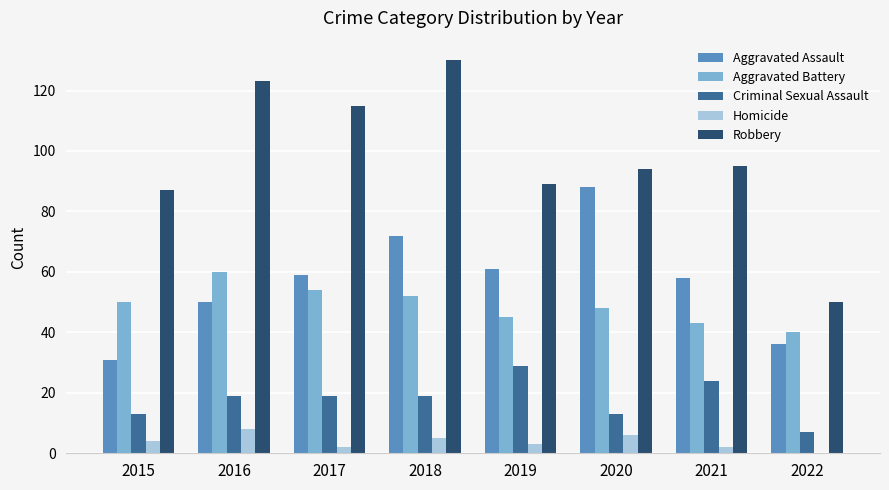

Count the number of categories in the chart.

8